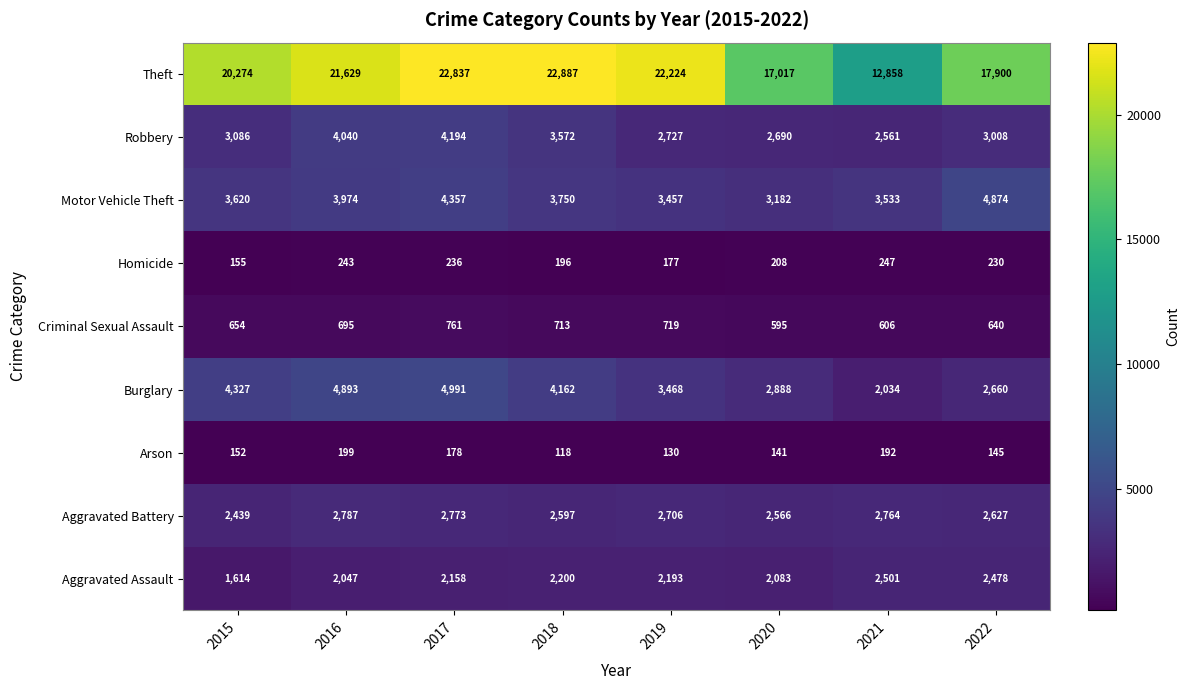

At which category is the sum across all series the highest?

2017